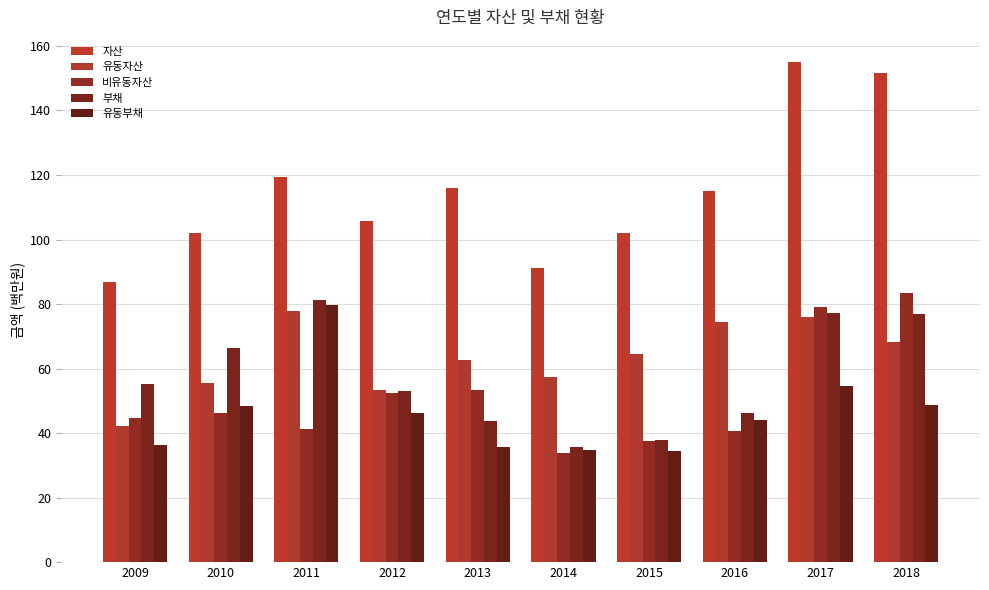

Which series has the largest total across all categories?

자산